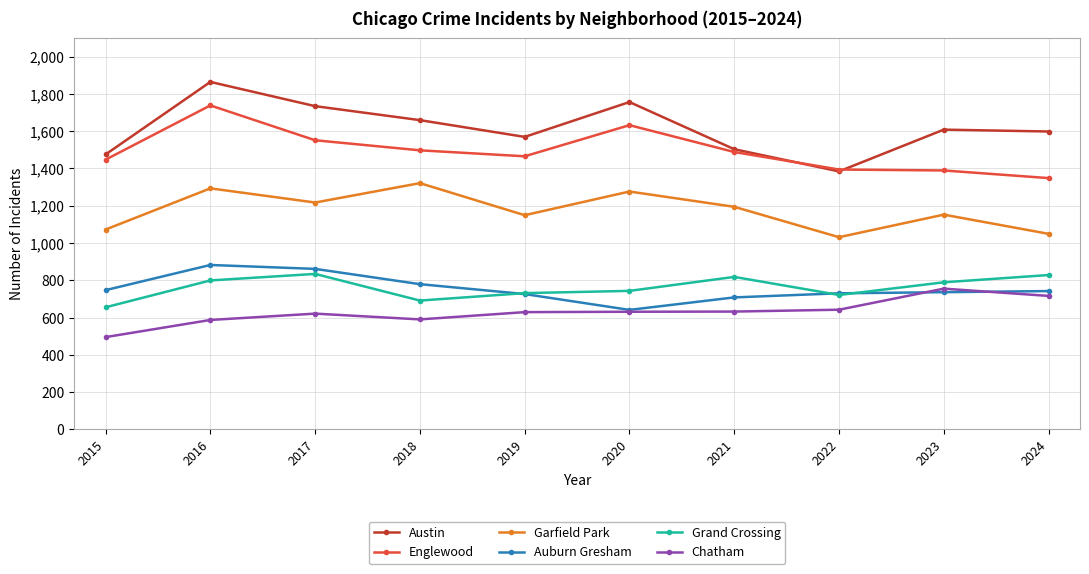

What is the minimum value for Austin?

1384